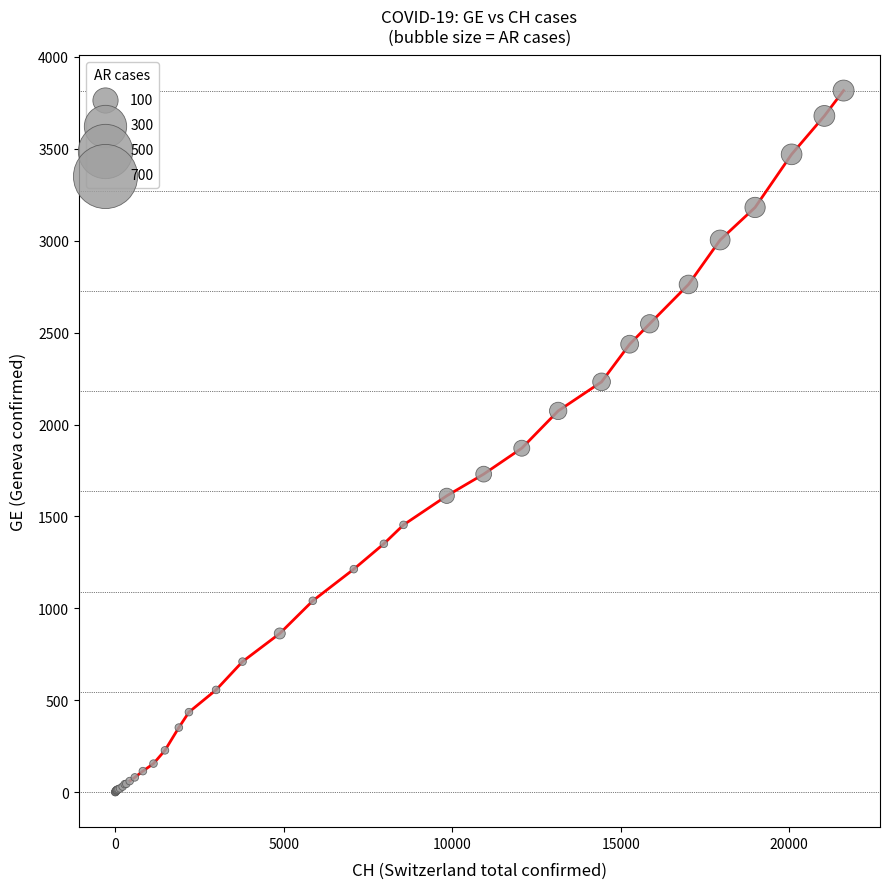

What is the difference between the maximum and minimum values?

3817